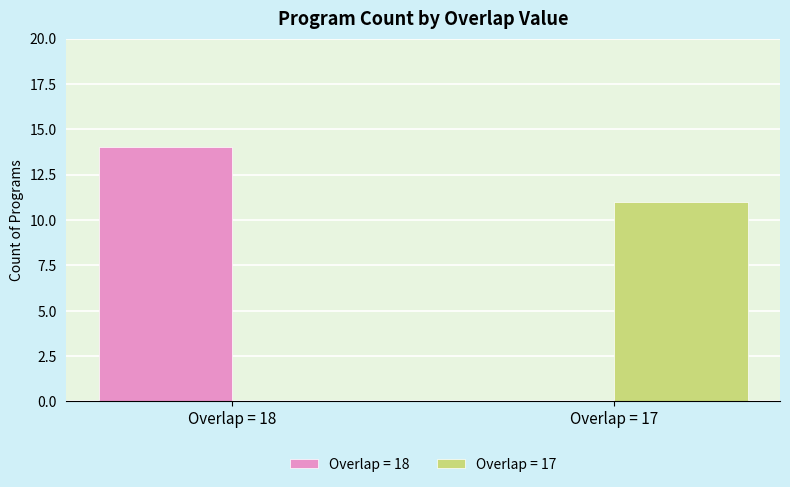

What is the greatest value displayed?

14